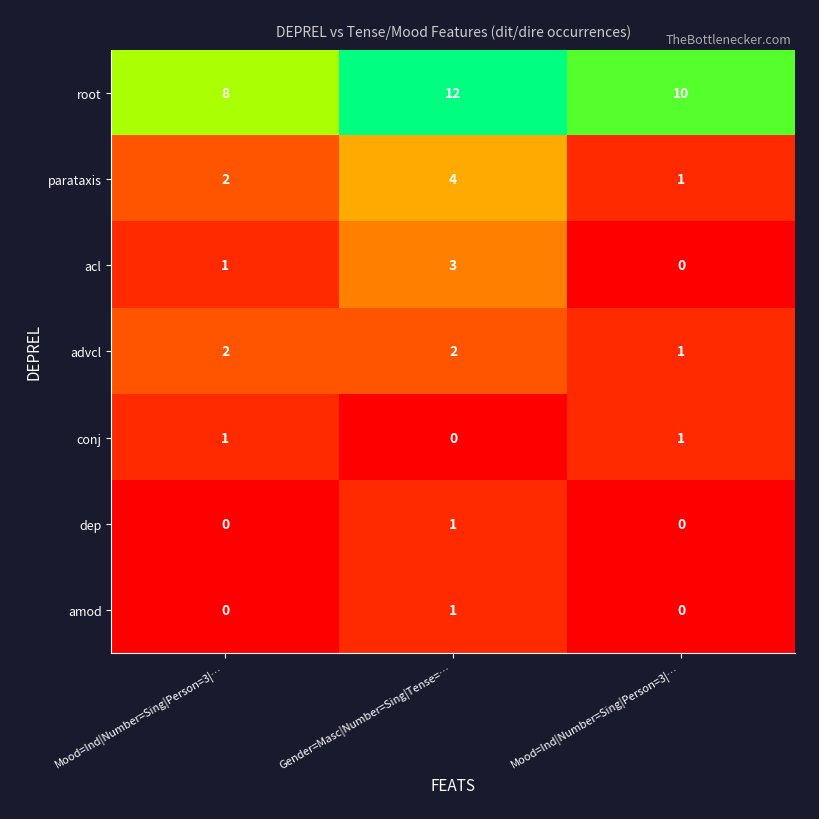

Rank the series at Mood=Ind|Number=Sing|Person=3|… from lowest to highest value.

dep, amod, acl, conj, parataxis, advcl, root